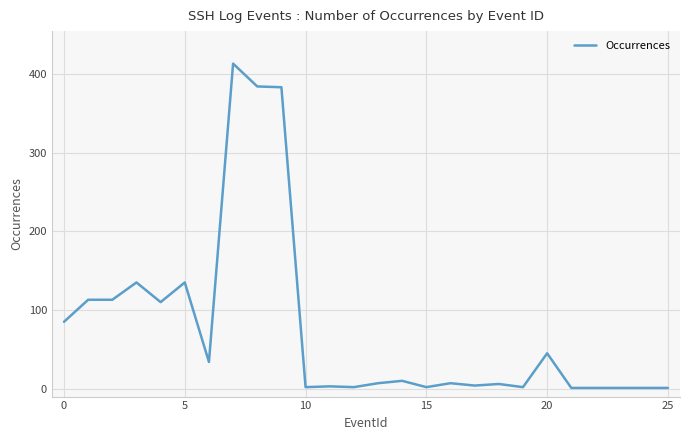

What is the maximum value shown in the chart?

413